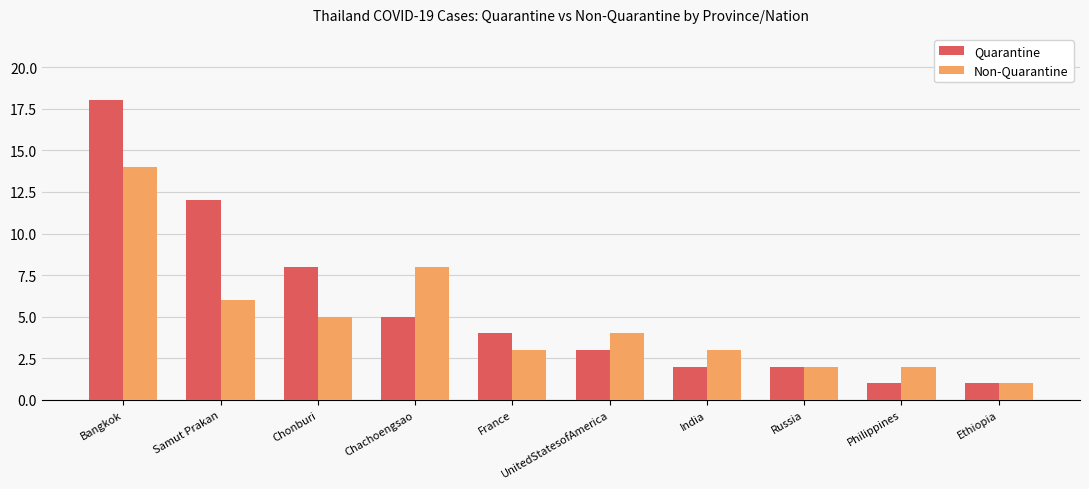

Is it true that Quarantine equals 8 at Chonburi?

True